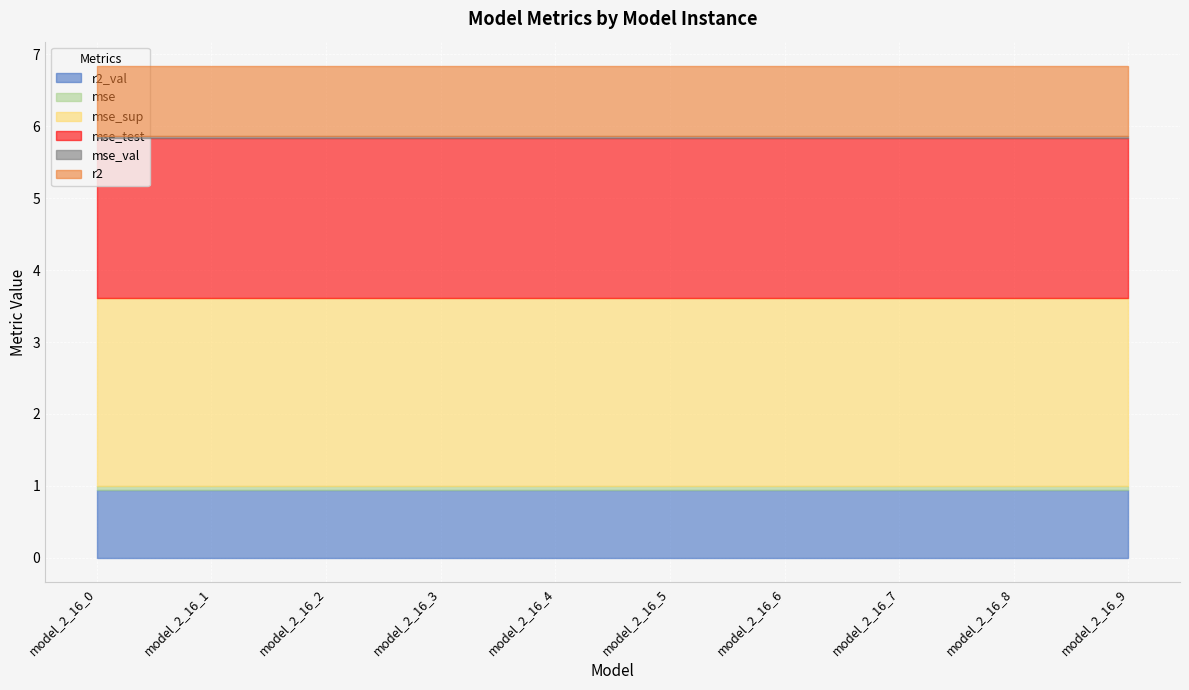

At which category is the sum across all series the highest?

model_2_16_0